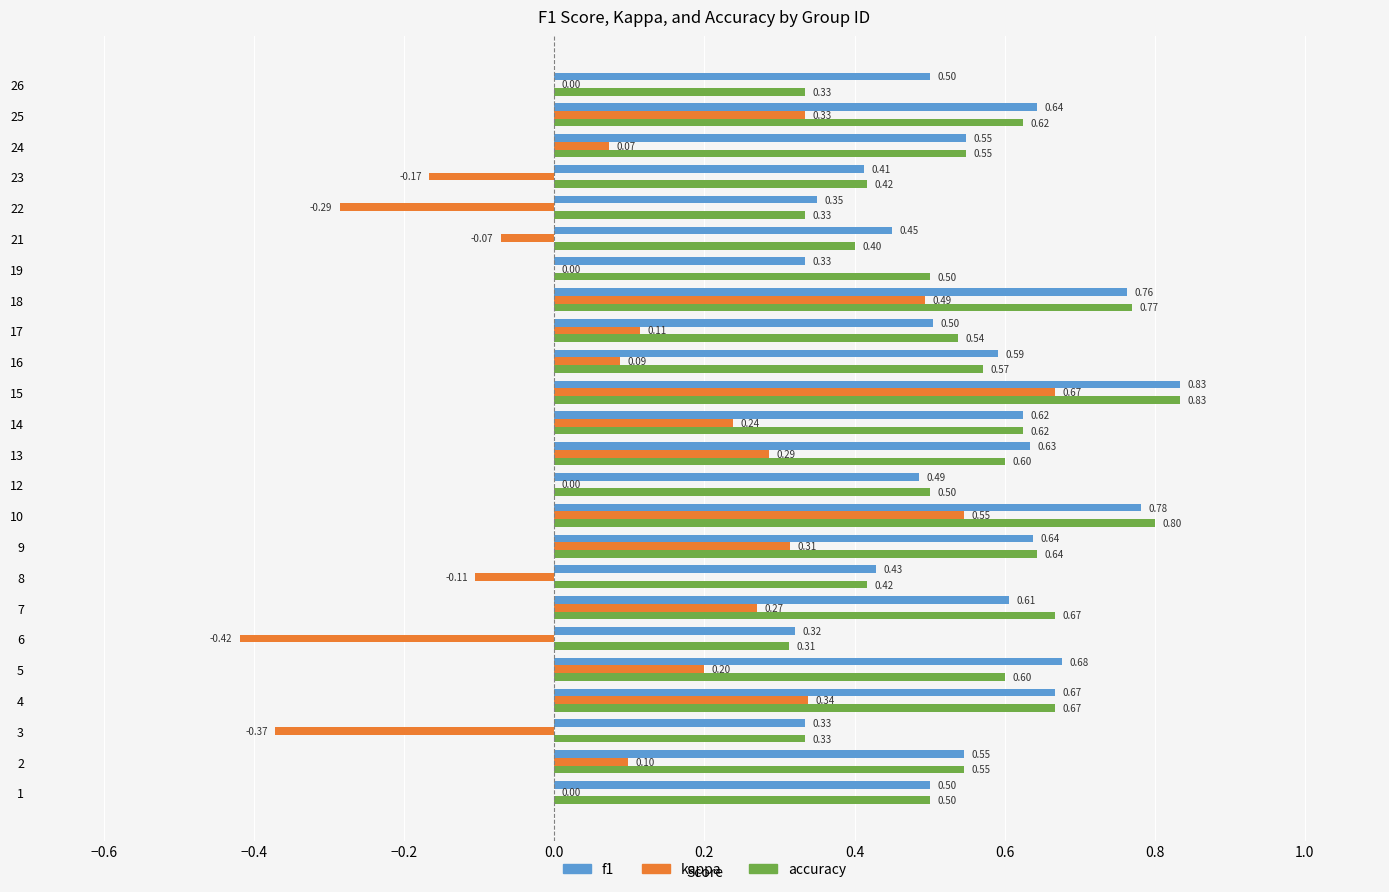

Between 14 and 17, which series saw the biggest shift?

kappa